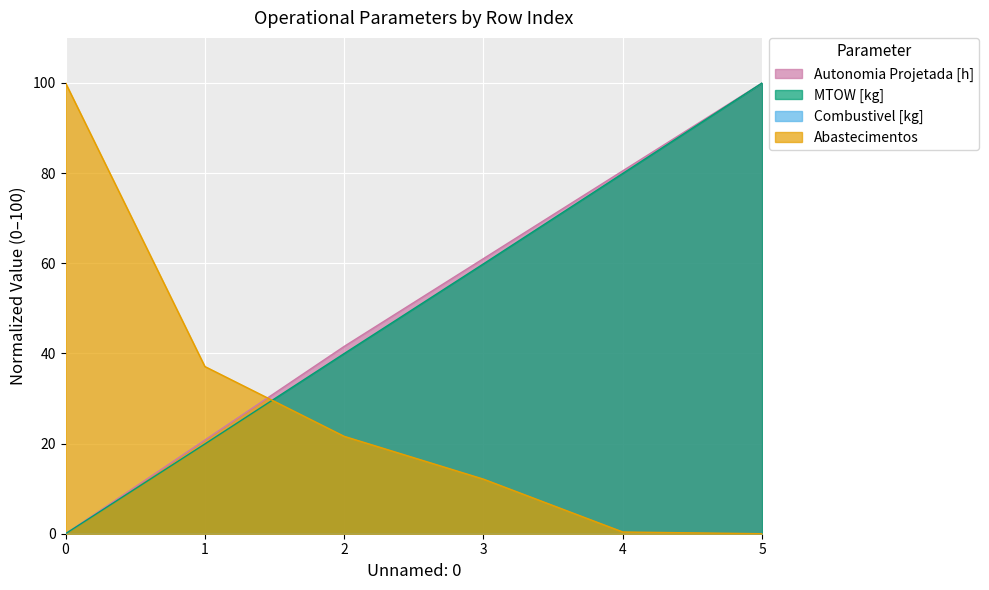

At how many categories does at least one series exceed 85?

2